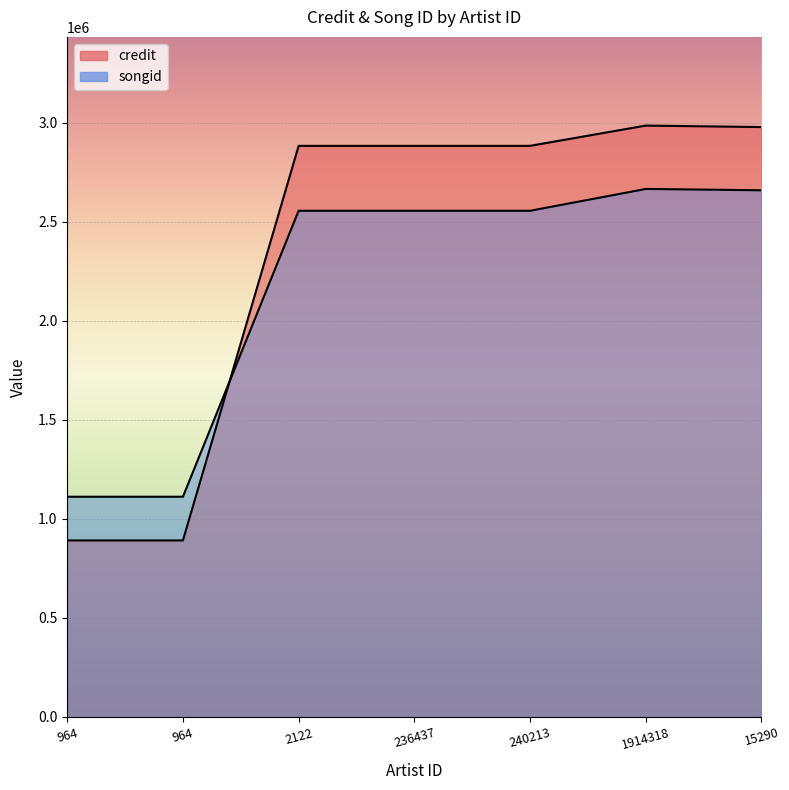

At 2122, list the series in order from smallest to largest.

songid, credit